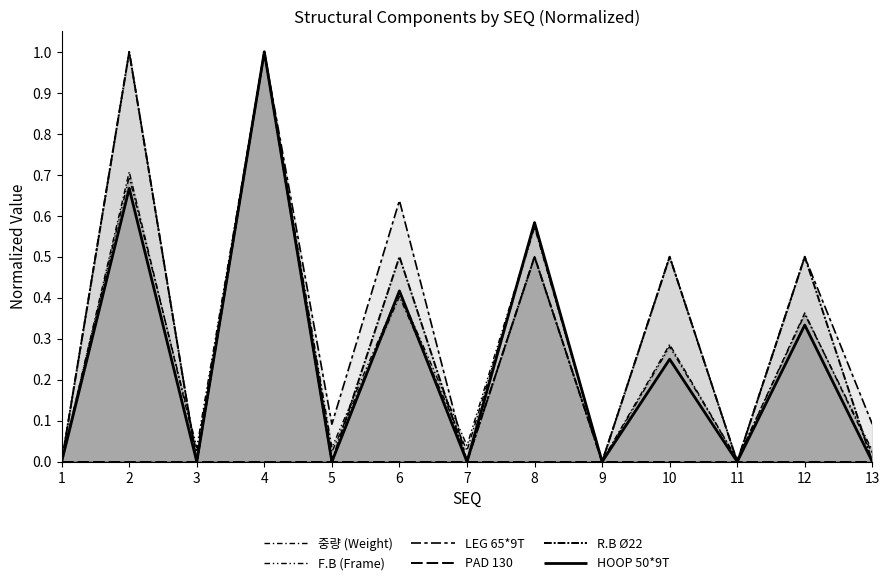

Where is the first local maximum for R.B Ø22?

2